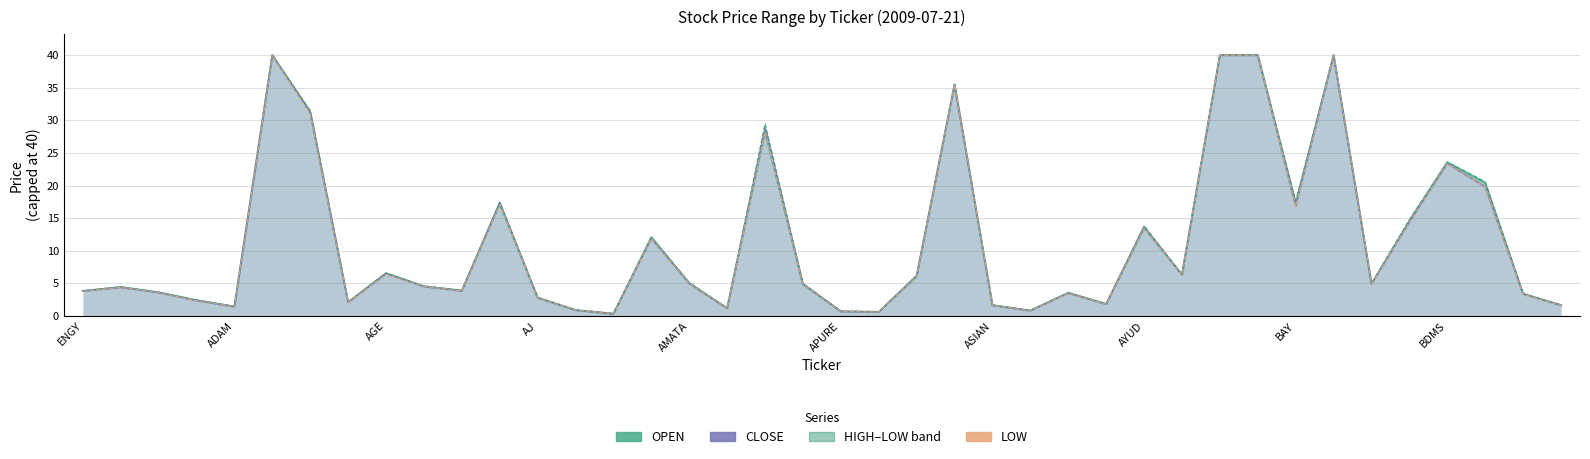

What is the sum of the CLOSE values at AMATA and 15?

13.3